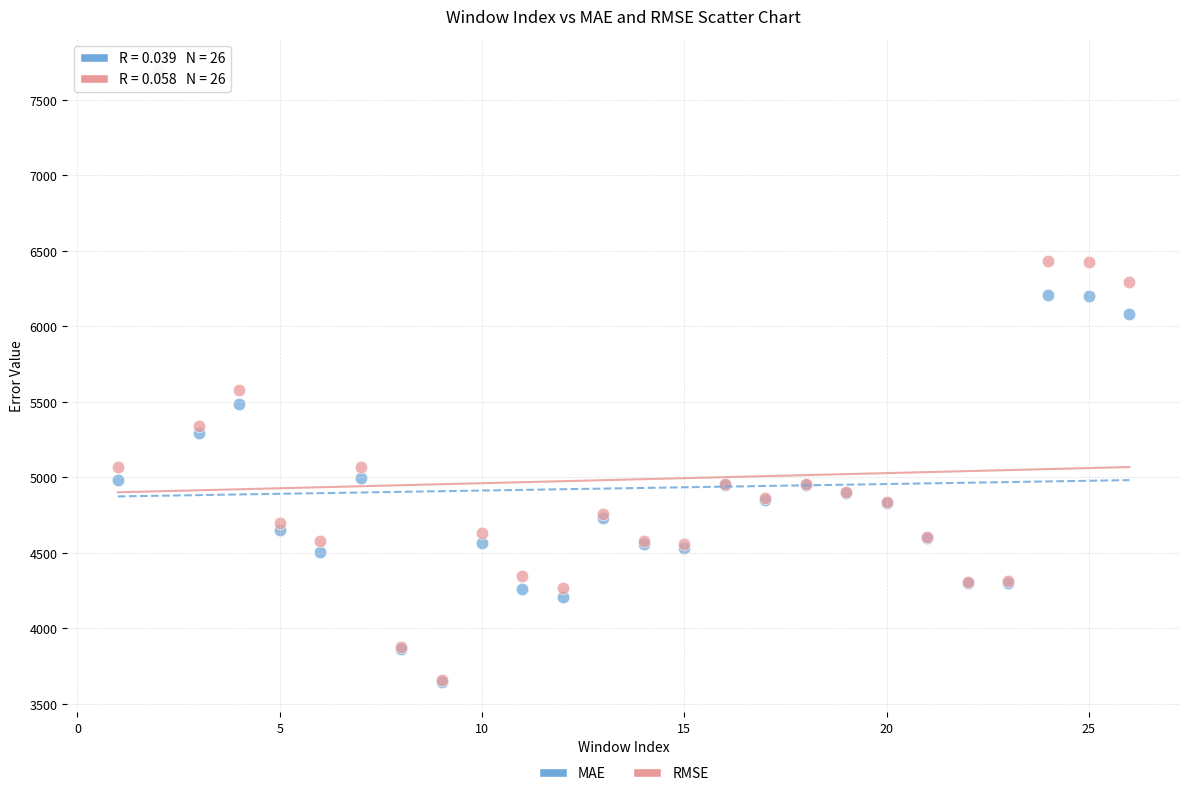

Which series has the largest Y range (max minus min)?

RMSE